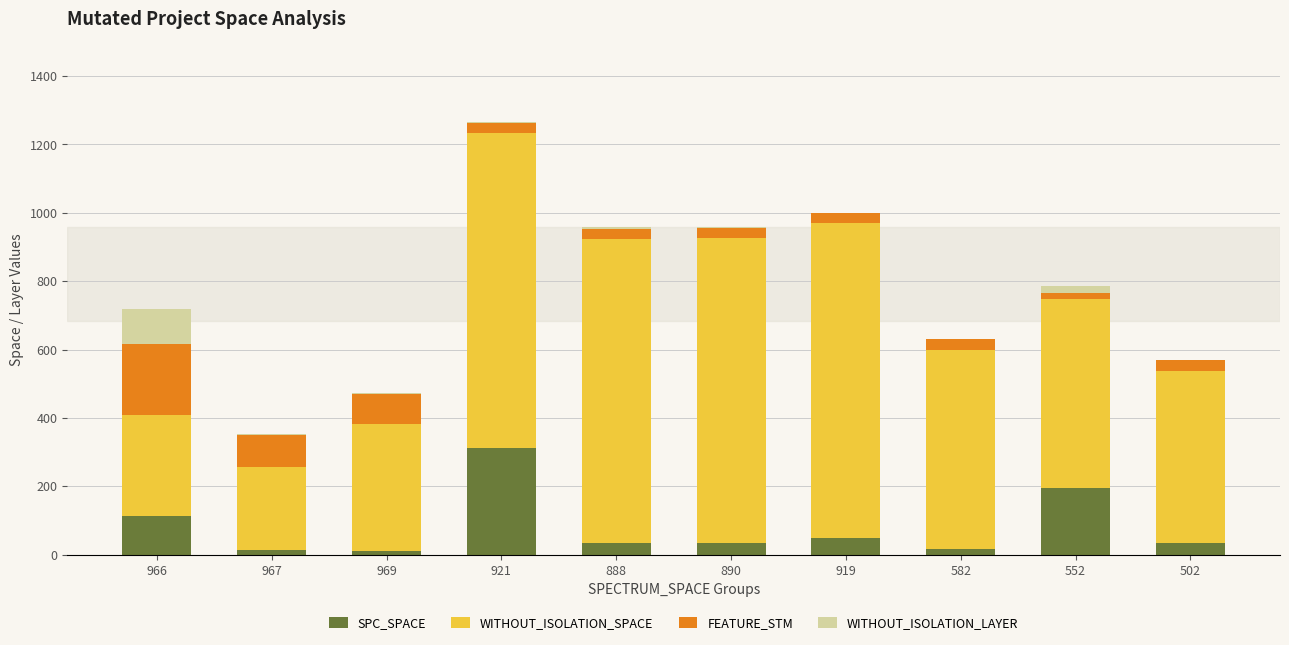

Is it true that SPC_SPACE equals 196 at 552?

True